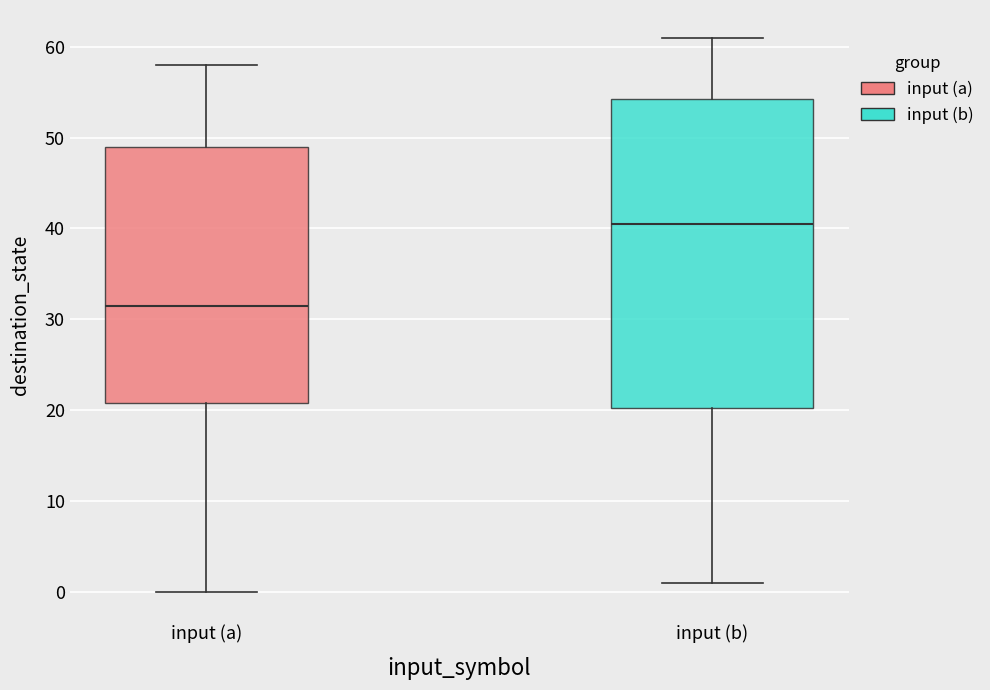

Reading left to right, read every box against the y-axis: the position of its median line, the range the box covers, and the ends of its whiskers. The values are not printed on the chart, so give them approximately, as read against the axis.

input (a): median 32, box 21 to 49, whiskers 0 to 58
input (b): median 41, box 20 to 54, whiskers 1 to 61